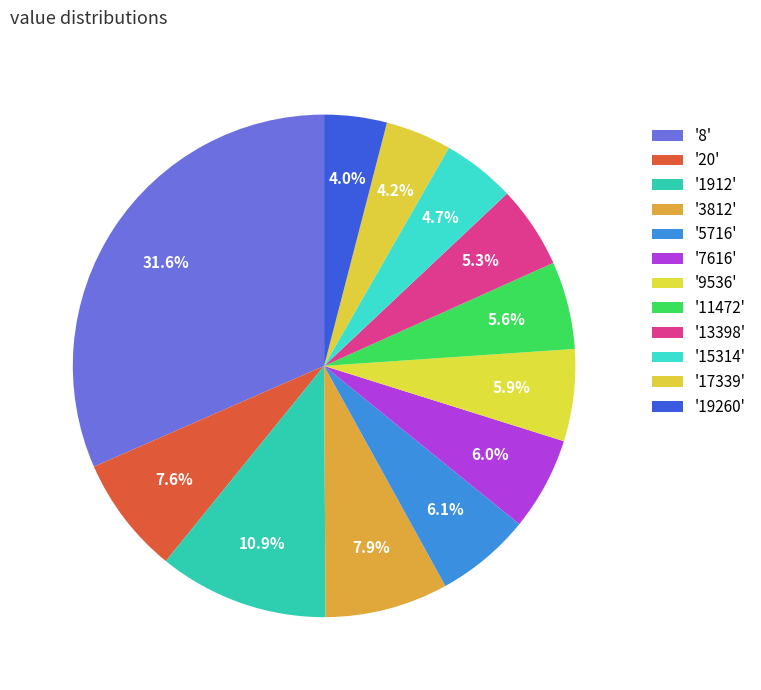

How many slices are in this pie chart?

12